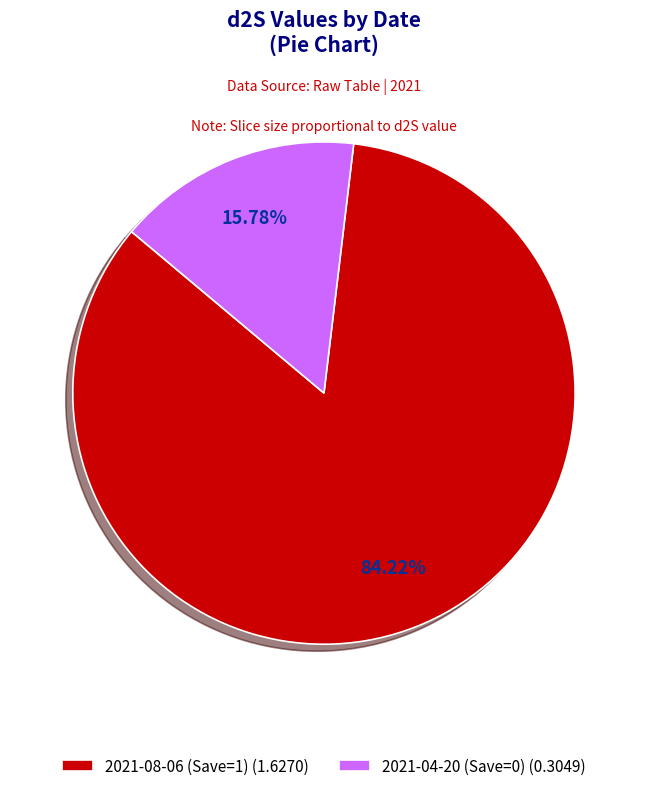

Does 2021-08-06 (Save=1) account for over 50% of the chart?

Yes